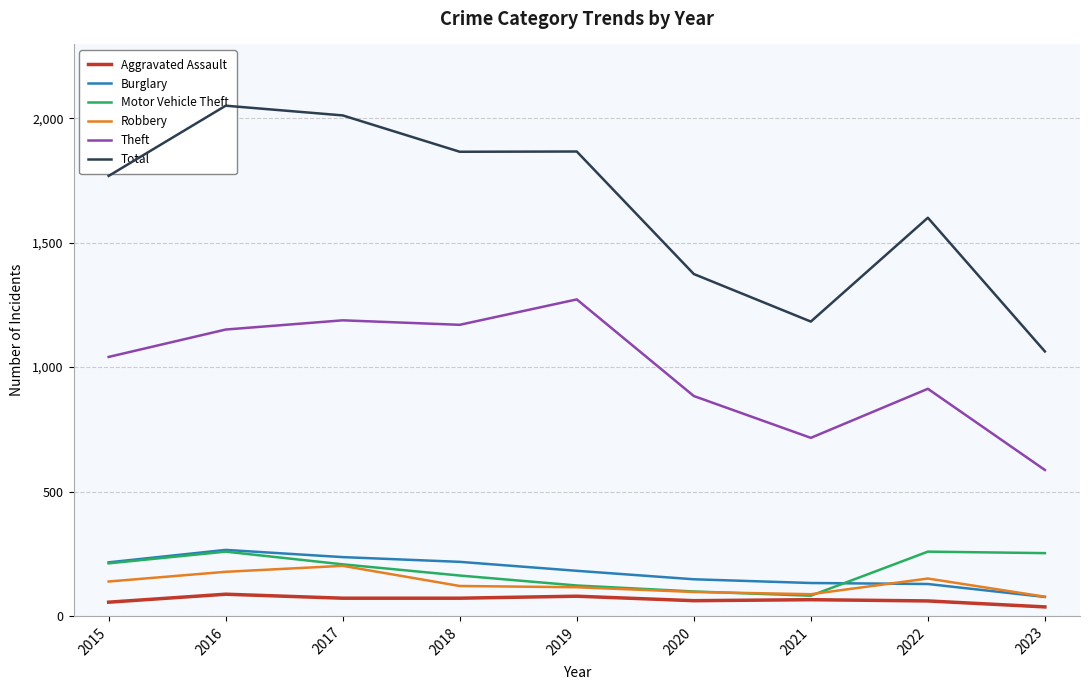

True or false: Robbery and Theft intersect in this chart.

False